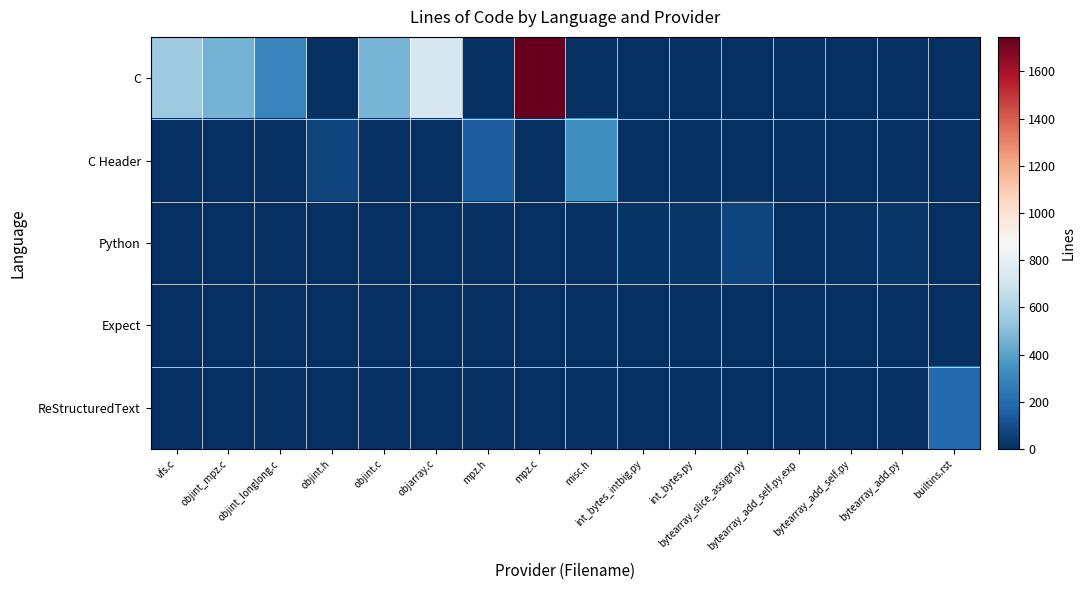

Reading left to right, extract all data points from this chart.

C: vfs.c=554	objint_mpz.c=460	objint_longlong.c=295	objint.h=0	objint.c=469	objarray.c=729	mpz.h=0	mpz.c=1746	misc.h=0	int_bytes_intbig.py=0	int_bytes.py=0	bytearray_slice_assign.py=0	bytearray_add_self.py.exp=0	bytearray_add_self.py=0	bytearray_add.py=0	builtins.rst=0
C Header: vfs.c=0	objint_mpz.c=0	objint_longlong.c=0	objint.h=65	objint.c=0	objarray.c=0	mpz.h=154	mpz.c=0	misc.h=337	int_bytes_intbig.py=0	int_bytes.py=0	bytearray_slice_assign.py=0	bytearray_add_self.py.exp=0	bytearray_add_self.py=0	bytearray_add.py=0	builtins.rst=0
Python: vfs.c=0	objint_mpz.c=0	objint_longlong.c=0	objint.h=0	objint.c=0	objarray.c=0	mpz.h=0	mpz.c=0	misc.h=0	int_bytes_intbig.py=14	int_bytes.py=22	bytearray_slice_assign.py=74	bytearray_add_self.py.exp=0	bytearray_add_self.py=8	bytearray_add.py=25	builtins.rst=0
Expect: vfs.c=0	objint_mpz.c=0	objint_longlong.c=0	objint.h=0	objint.c=0	objarray.c=0	mpz.h=0	mpz.c=0	misc.h=0	int_bytes_intbig.py=0	int_bytes.py=0	bytearray_slice_assign.py=0	bytearray_add_self.py.exp=1	bytearray_add_self.py=0	bytearray_add.py=0	builtins.rst=0
ReStructuredText: vfs.c=0	objint_mpz.c=0	objint_longlong.c=0	objint.h=0	objint.c=0	objarray.c=0	mpz.h=0	mpz.c=0	misc.h=0	int_bytes_intbig.py=0	int_bytes.py=0	bytearray_slice_assign.py=0	bytearray_add_self.py.exp=0	bytearray_add_self.py=0	bytearray_add.py=0	builtins.rst=195